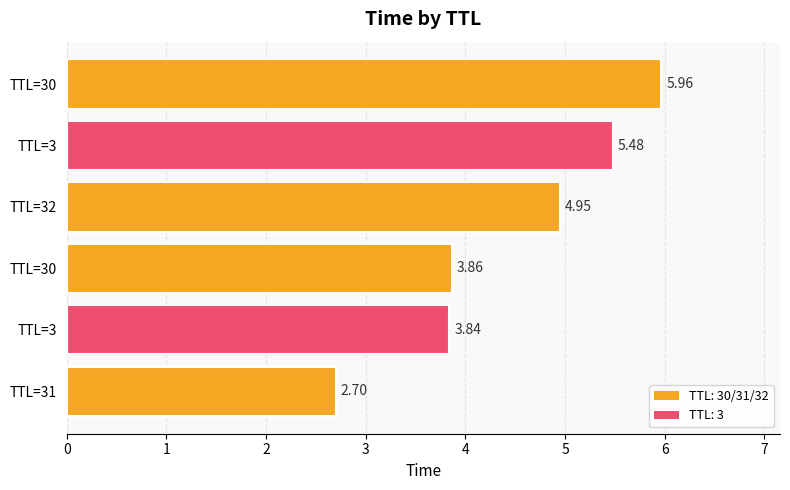

How many distinct data groups are displayed?

1